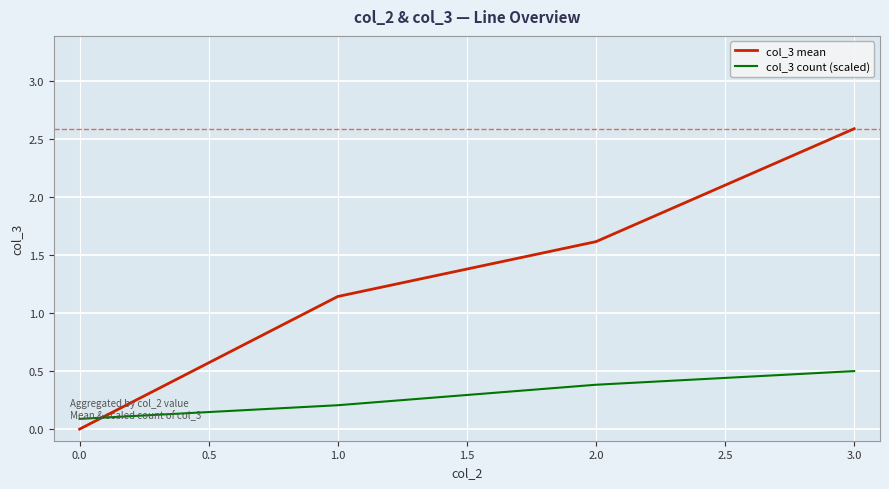

List the labels in order of col_3 mean value, smallest first.

0.0, 1.0, 2.0, 3.0